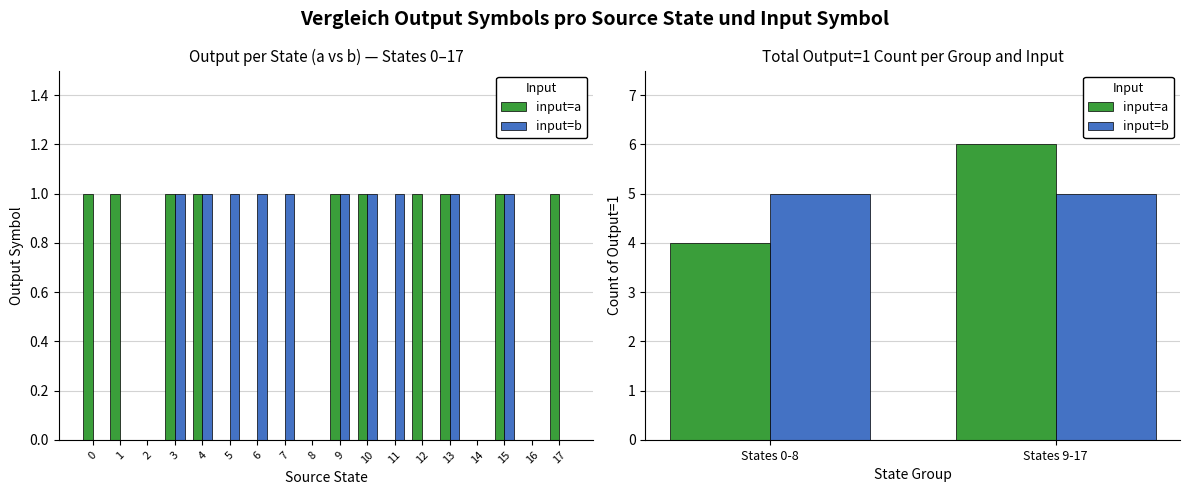

The value of input=b at States 0-8 is 9. True or false?

False